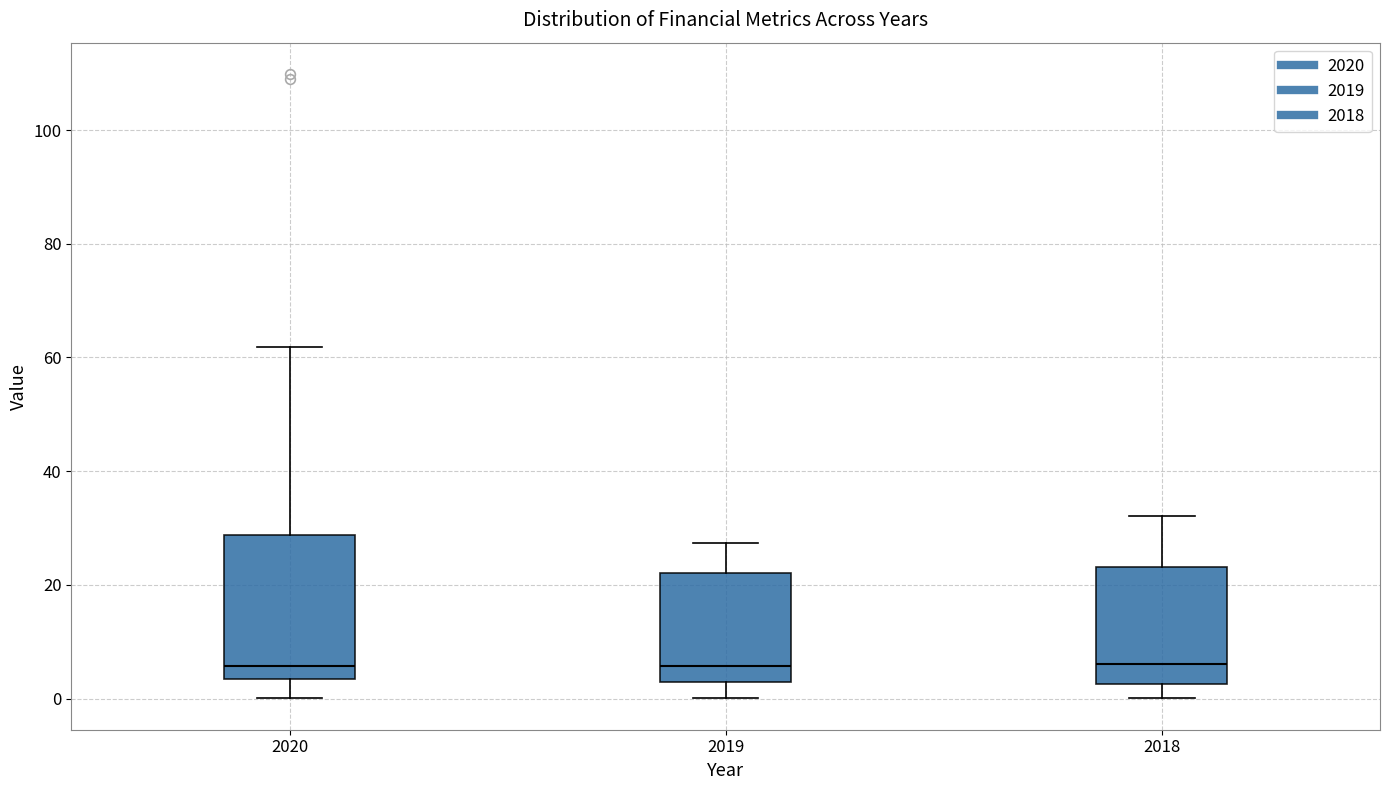

Comparing the boxes themselves (not the whiskers), which one is the tallest?

2020